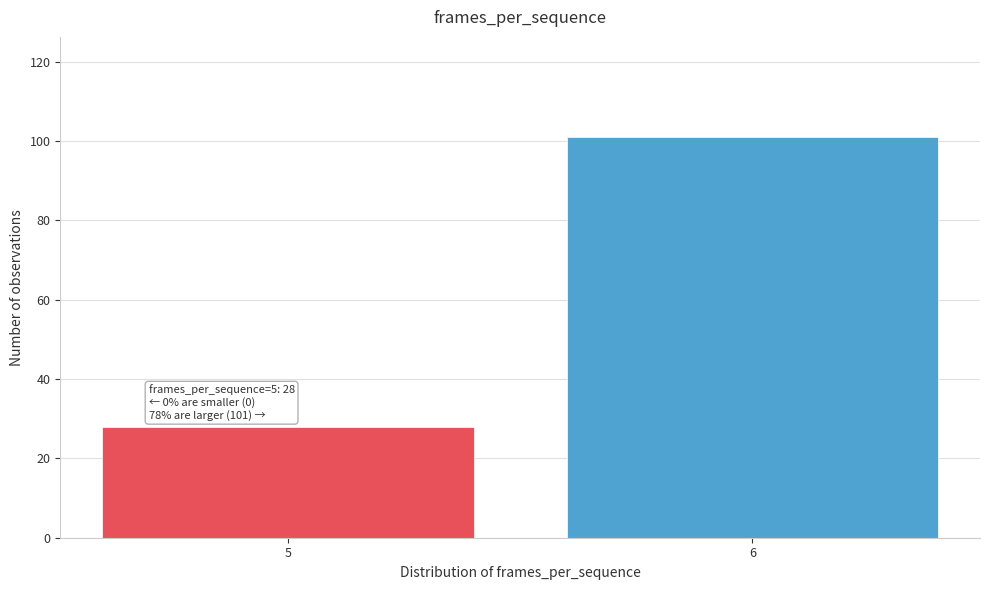

Reading left to right, transcribe all the data shown in this chart.

28	101